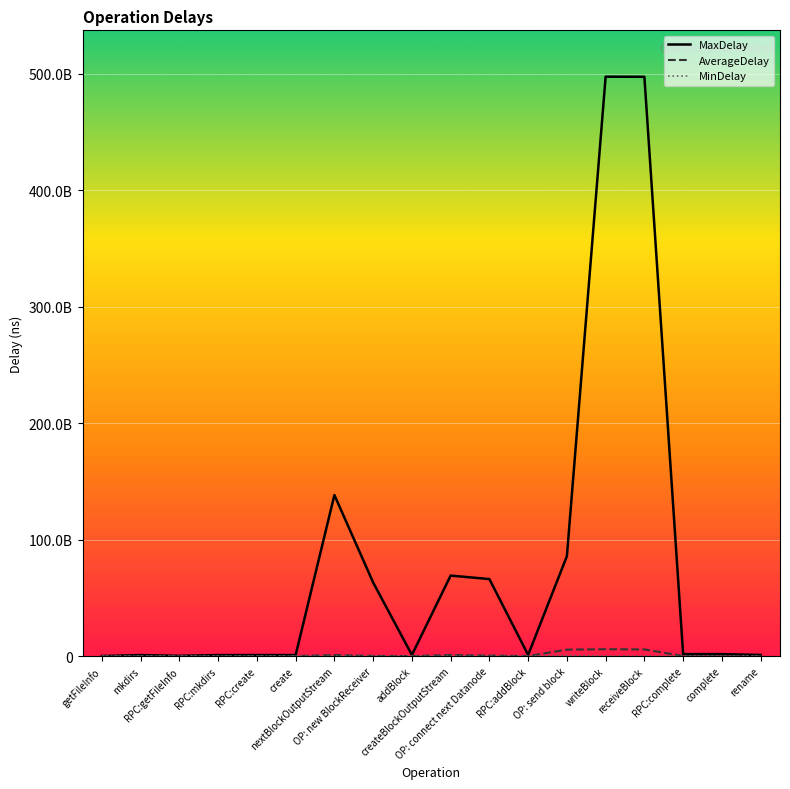

Is it true that MinDelay equals 281581.9 at create?

False